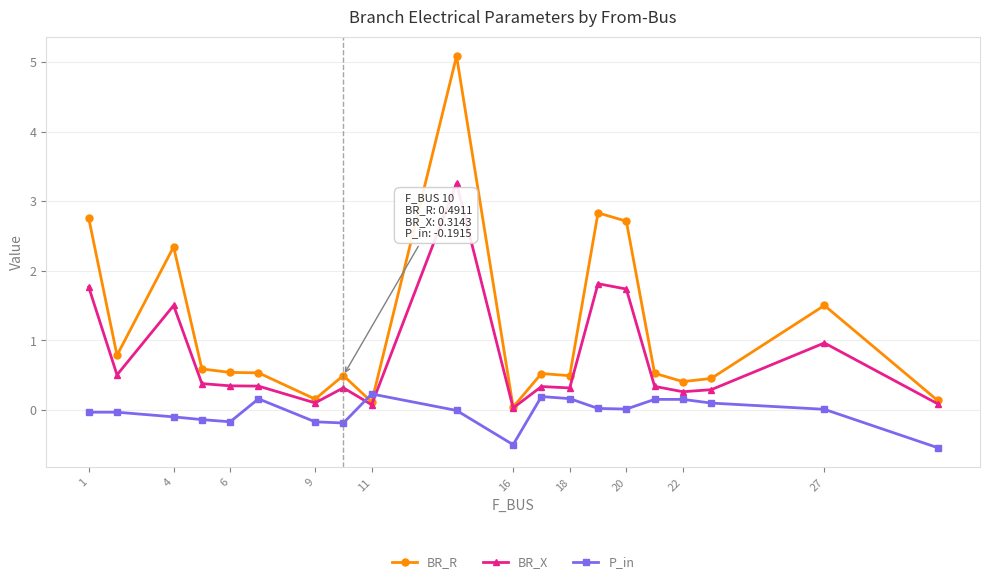

What is the maximum value shown in the chart?

5.1